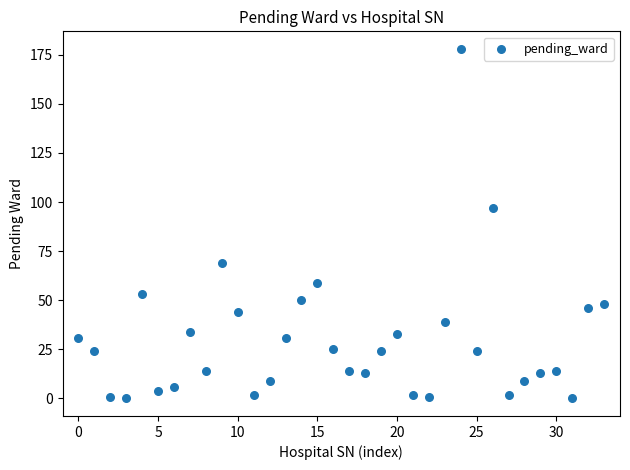

What Y value in the scatter plot is closest to 89?

97